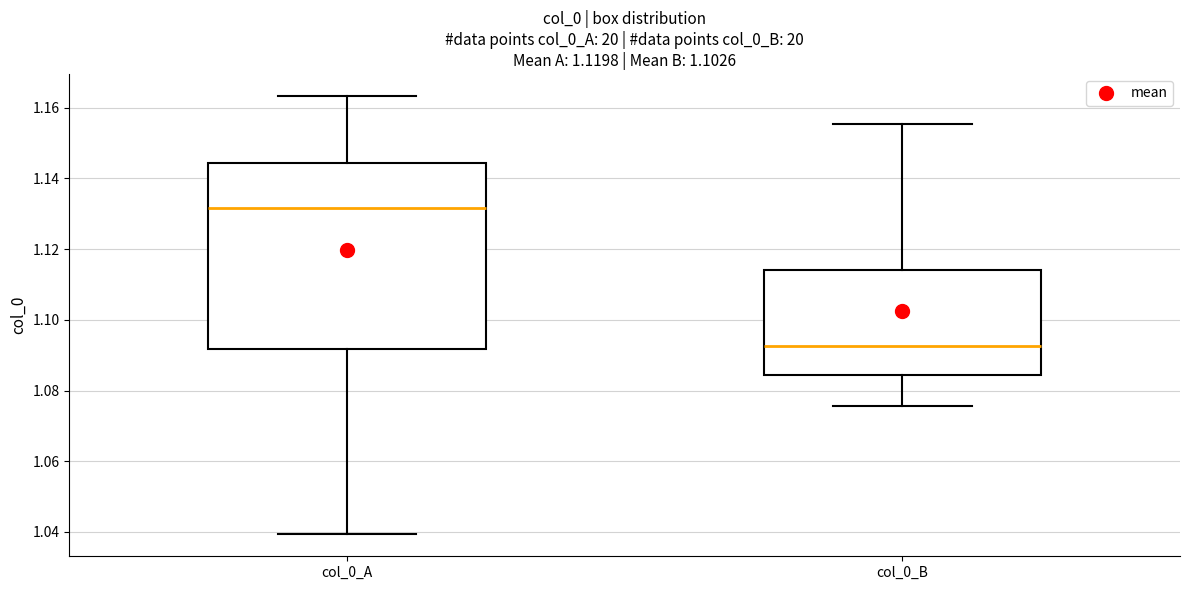

Which box has the lowest median line?

col_0_B